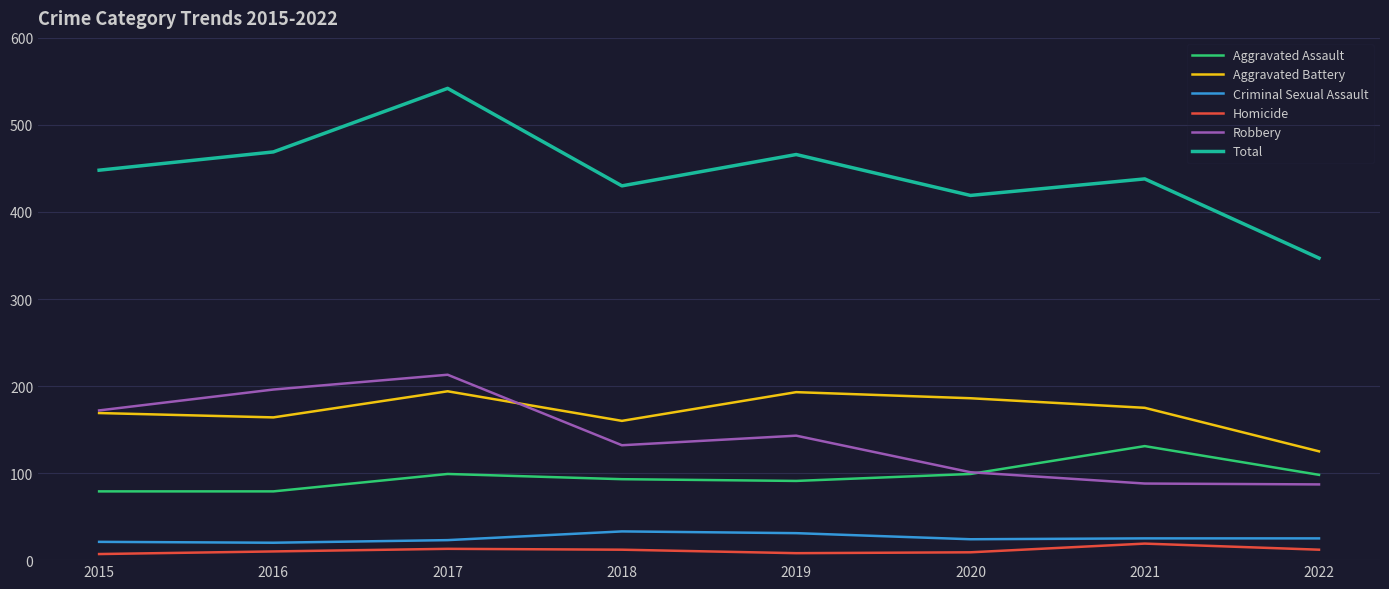

What is the difference between the highest and lowest values at 2020?

410